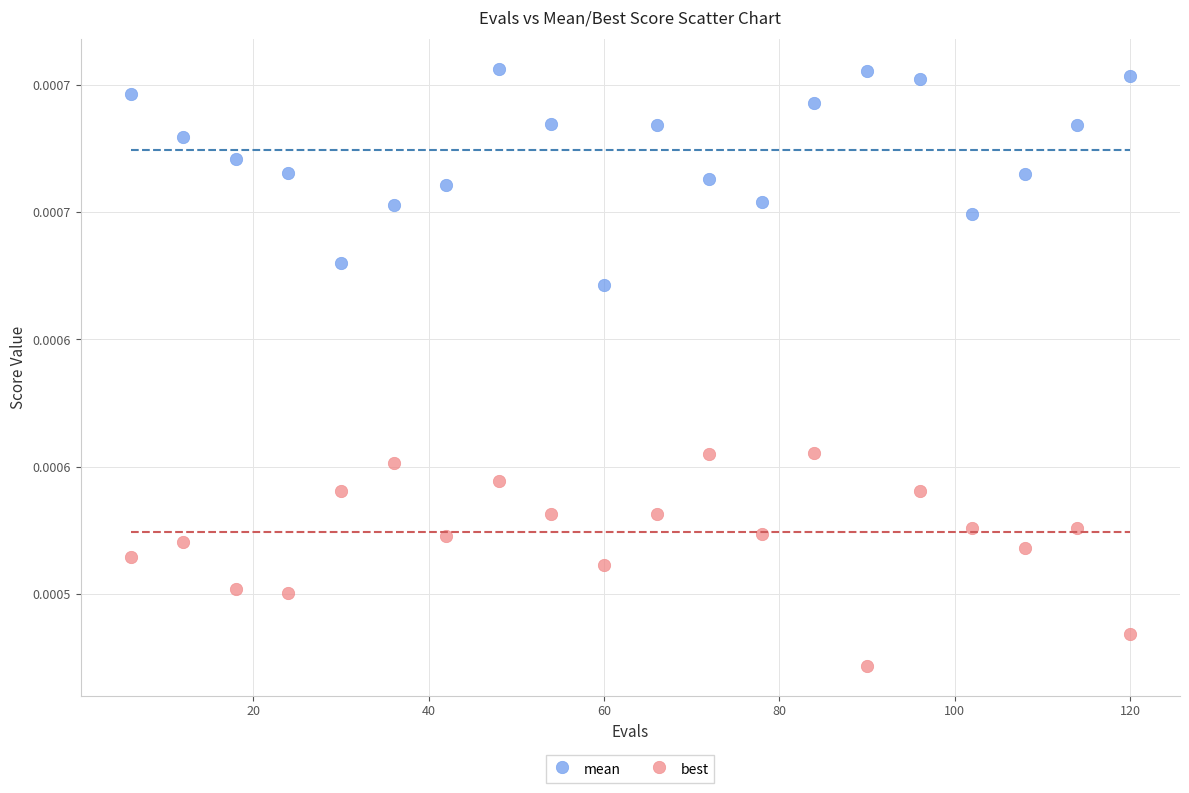

What are all the series names shown in the legend?

mean, best